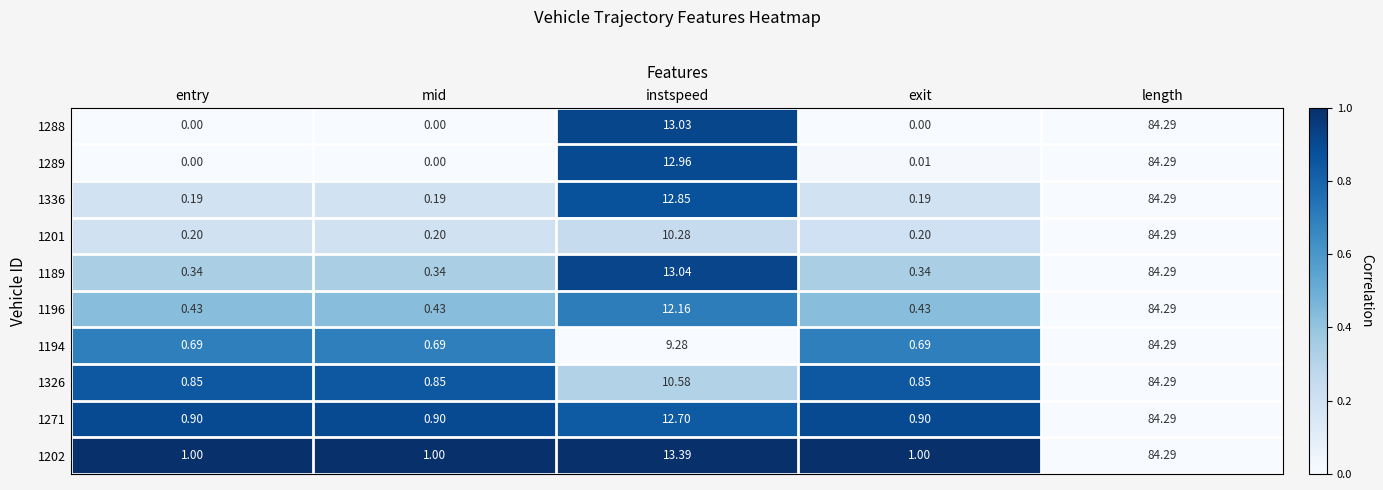

Which label corresponds to the largest value in the chart?

length